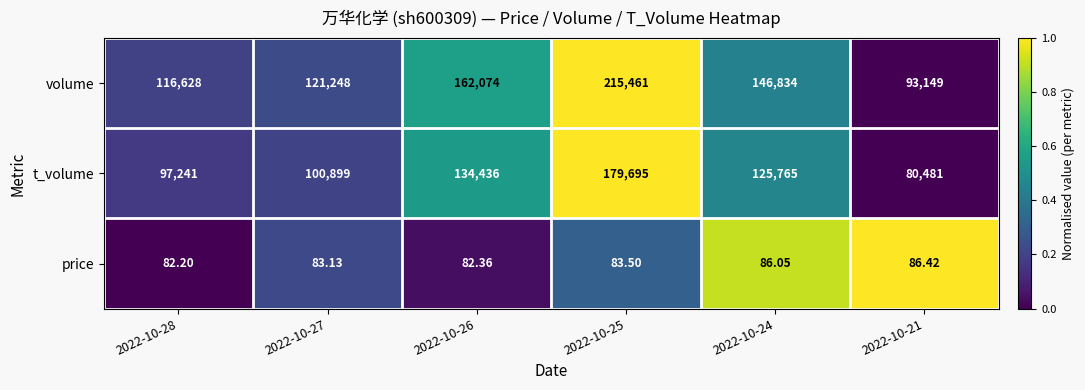

List the series in order of their overall mean, highest first.

volume, t_volume, price